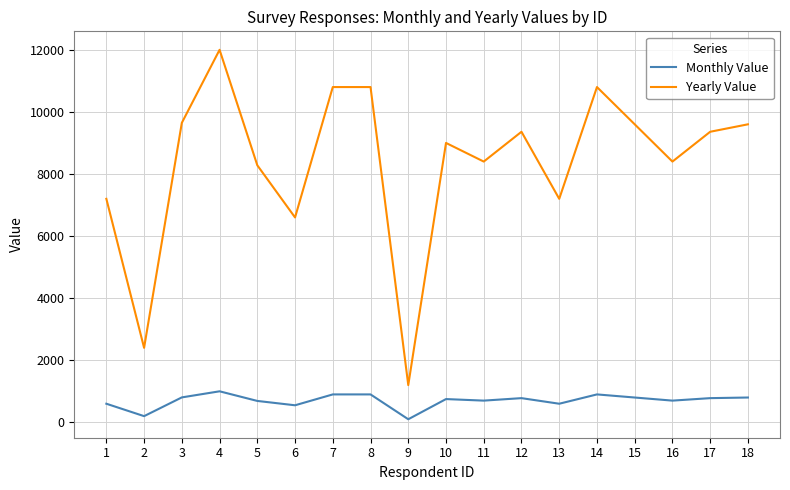

Is the value of Monthly Value at 9 greater than the value of Yearly Value at 16?

No